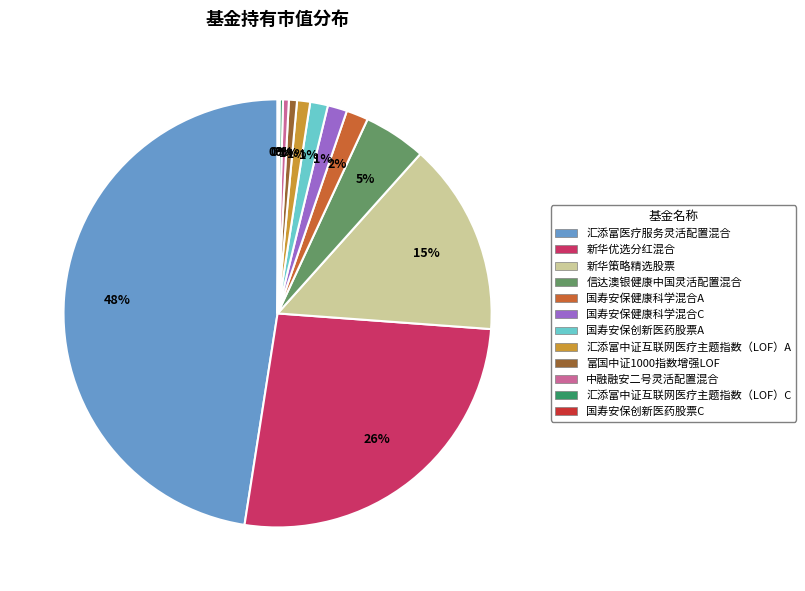

Is it true that 新华优选分红混合 is 26% of the pie?

True